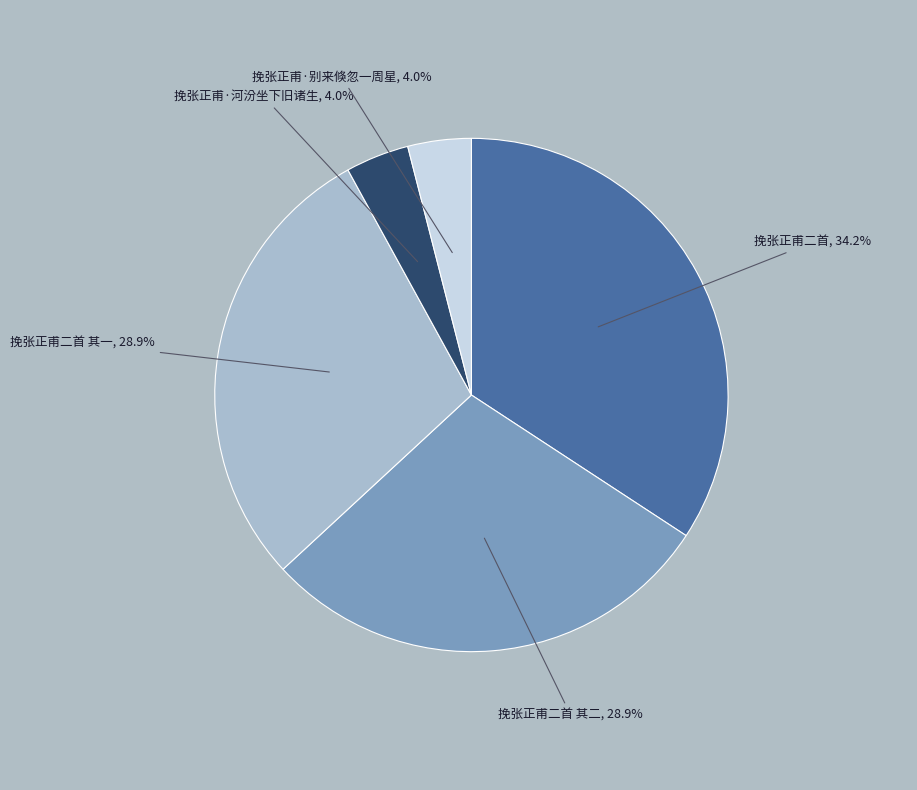

Is there a majority slice in this chart?

No